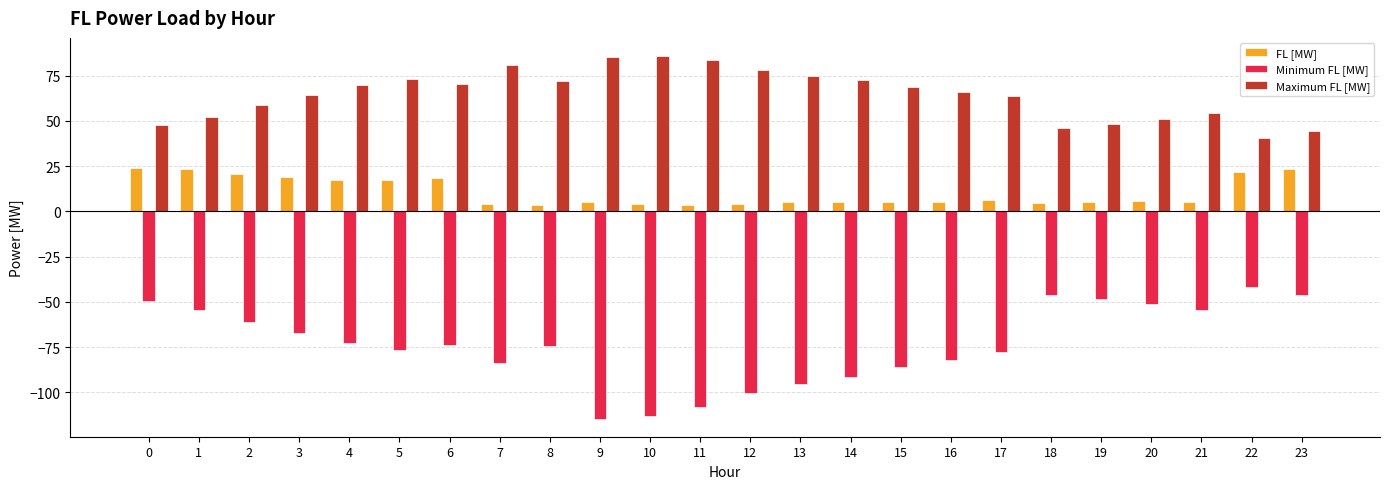

What is the total value across all series at 3?

16.1